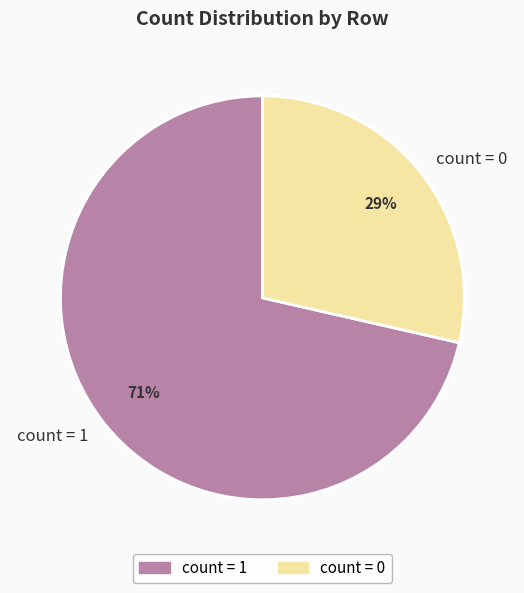

Combined, do count = 1 and count = 0 account for over 50%?

Yes